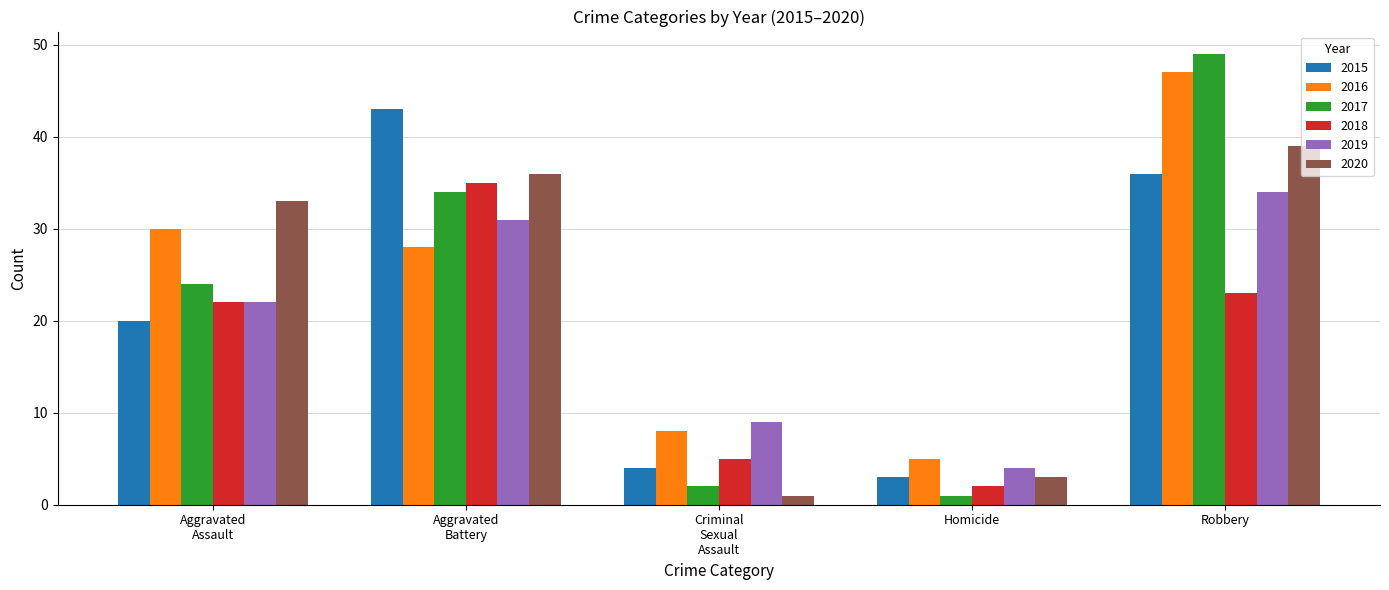

List the series in order of their peak value, lowest first.

2019, 2018, 2020, 2015, 2016, 2017